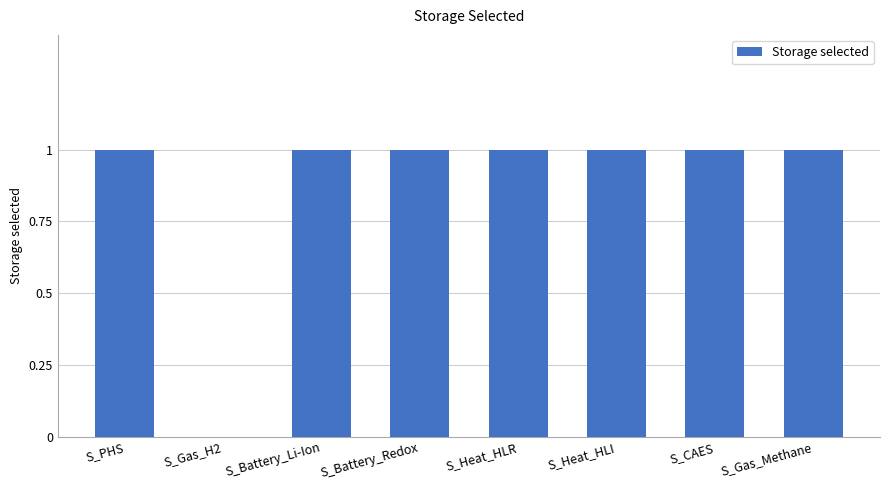

Approximately how many times larger is the value at S_Battery_Li-Ion compared to S_Heat_HLR?

1.0